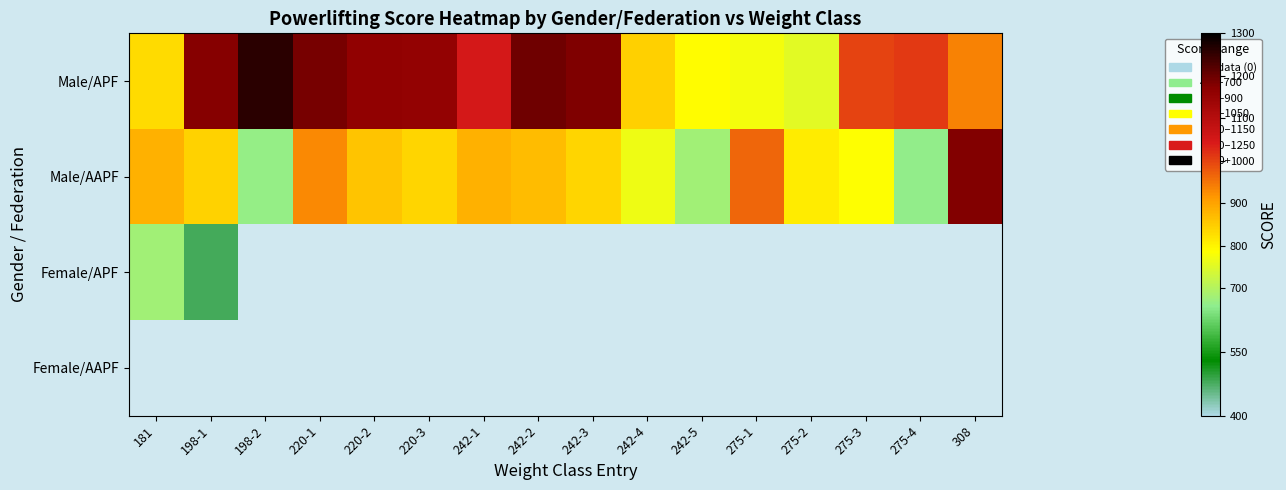

The Male/APF series shows 997.8 at 275-3. True or false?

True